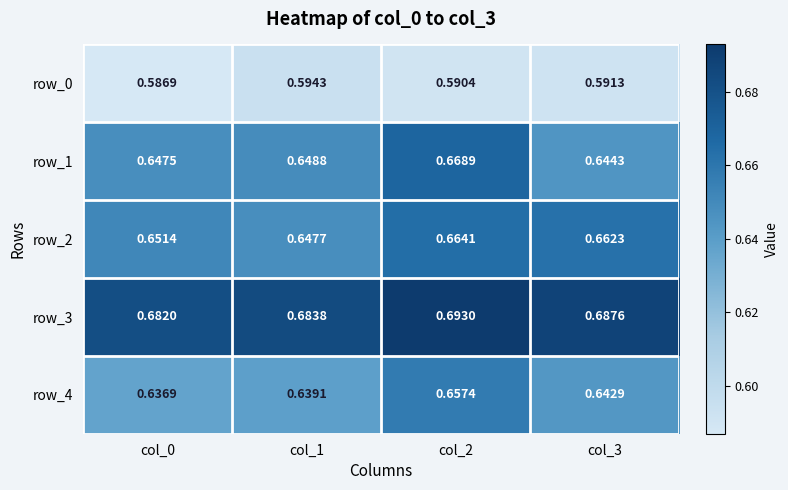

At which category is the sum across all series the highest?

col_2